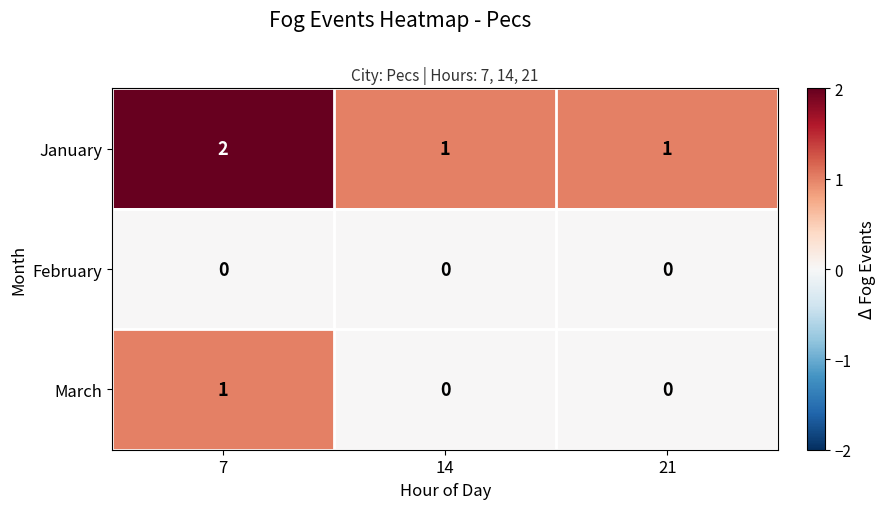

Reading left to right, transcribe all the data shown in this chart.

January: 2	1	1
February: 0	0	0
March: 1	0	0